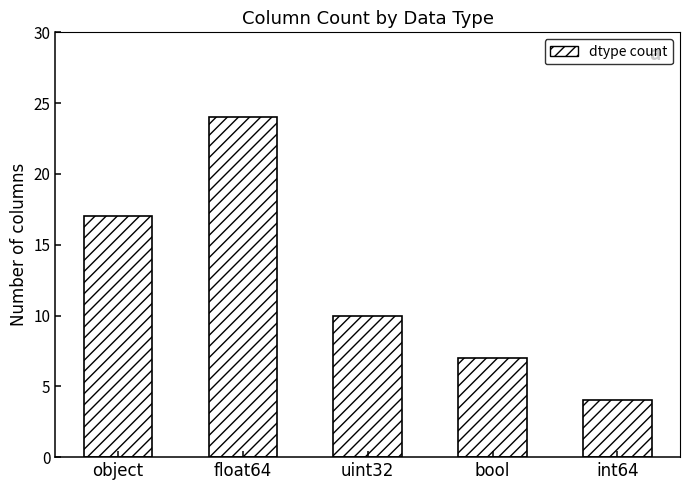

Reading left to right, extract all data points from this chart.

object=17	float64=24	uint32=10	bool=7	int64=4